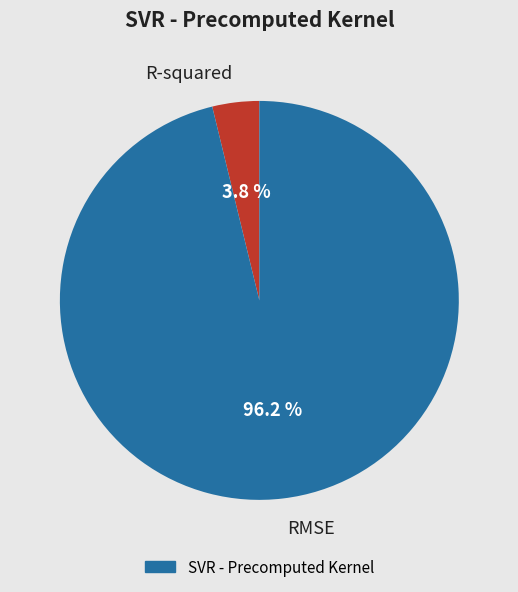

Count the number of slices in the pie.

2